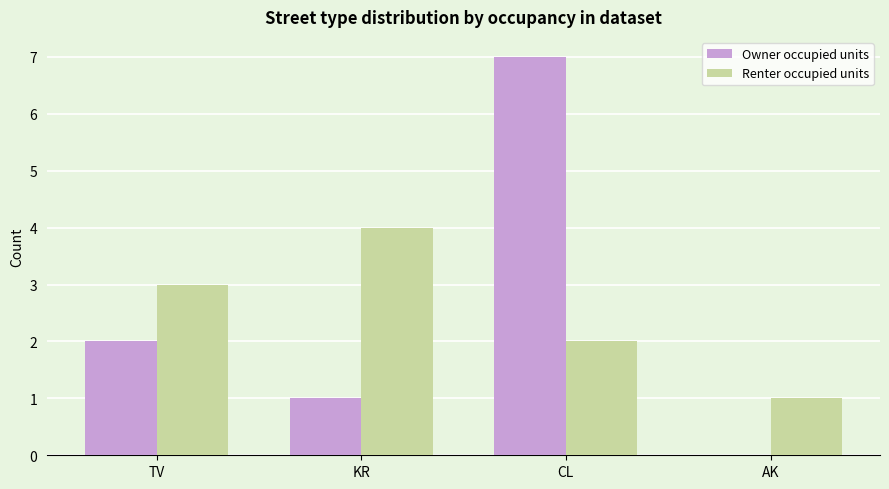

At which category is the sum across all series the highest?

CL